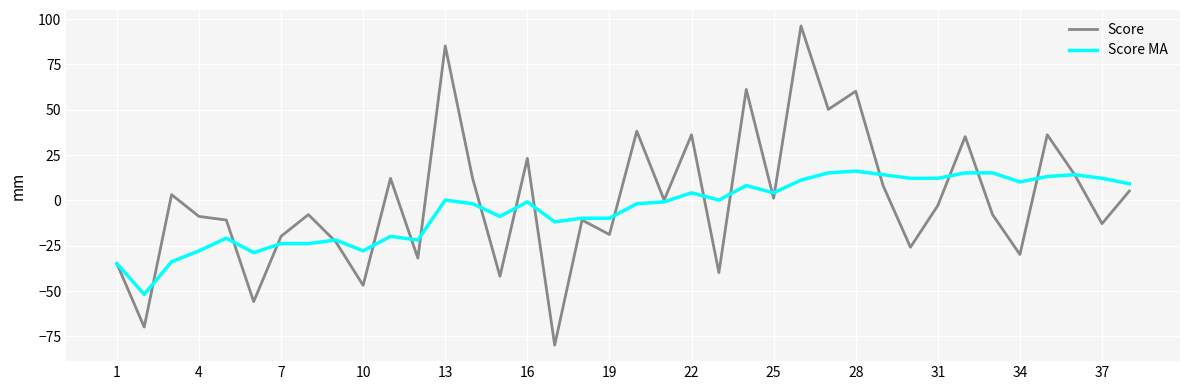

Reading left to right, transcribe all the data shown in this chart.

Score: -34.8	-69.8	3.2	-8.8	-10.8	-55.8	-19.8	-7.8	-22.8	-46.8	12.2	-31.8	85.2	12.2	-41.8	23.2	-79.8	-10.8	-18.8	38.2	0.2	36.2	-39.8	61.2	1.2	96.2	50.2	60.2	8.2	-25.8	-2.8	35.2	-7.8	-29.8	36.2	14.2	-12.8	5.2
Score MA: -34.8	-51.8	-33.8	-27.8	-20.8	-28.8	-23.8	-23.8	-21.8	-27.8	-19.8	-21.8	0.2	-1.8	-8.8	-0.8	-11.8	-9.8	-9.8	-1.8	-0.8	4.2	0.2	8.2	4.2	11.2	15.2	16.2	14.2	12.2	12.2	15.2	15.2	10.2	13.2	14.2	12.2	9.2